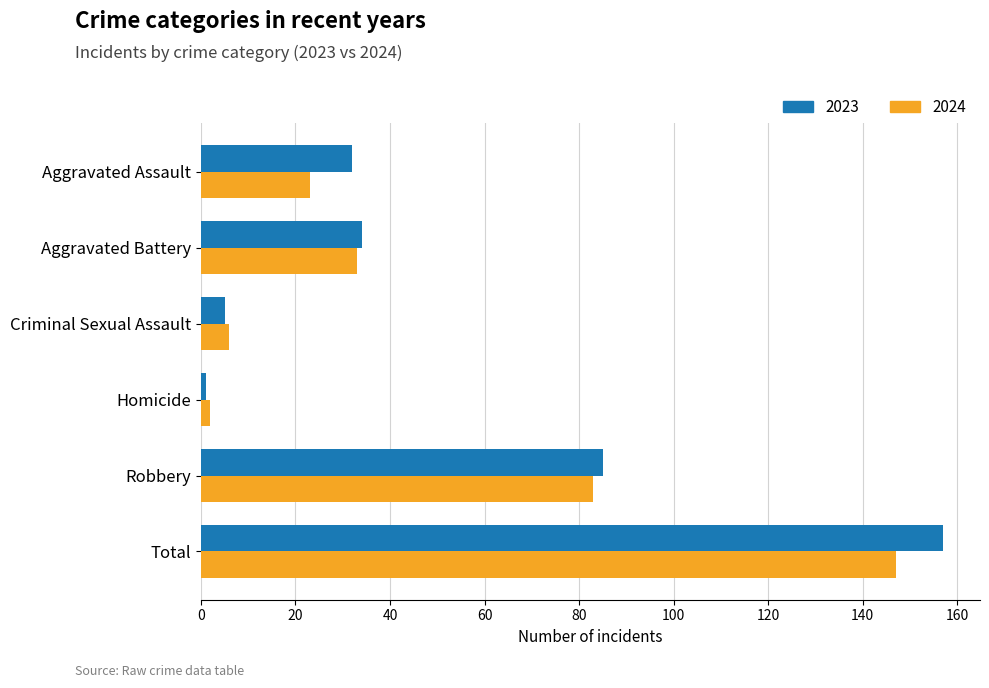

Is it true that 2024 equals 77 at Total?

False